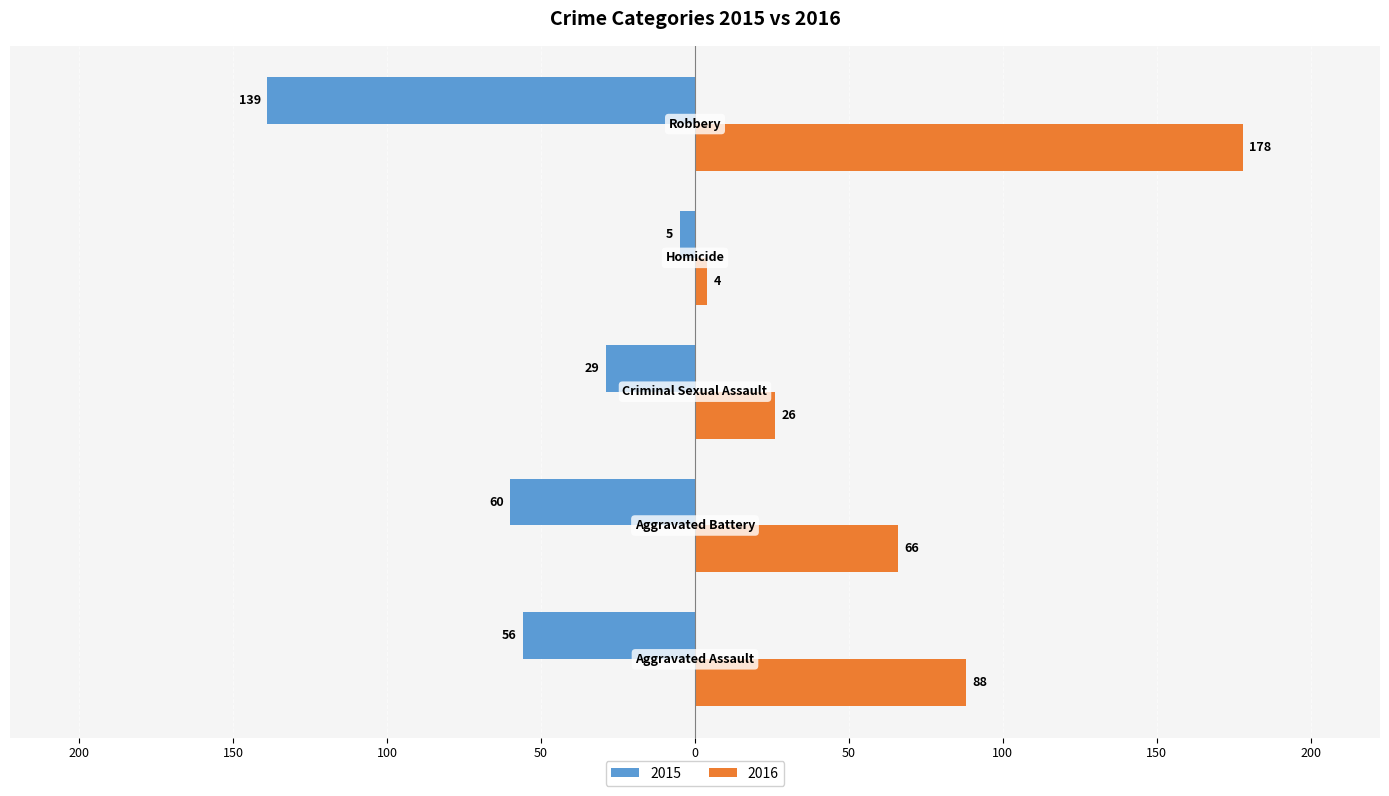

What are all the series names shown in the legend?

2015, 2016